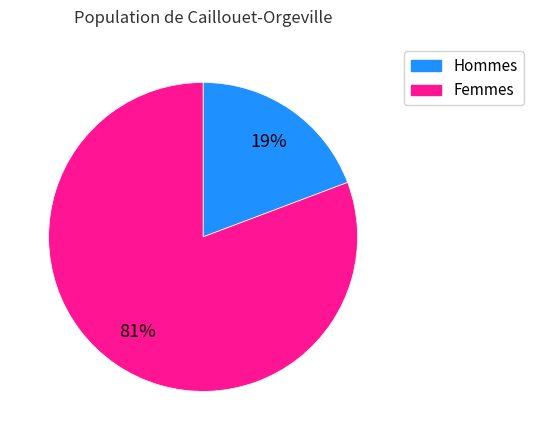

Does any single category account for the majority?

Yes